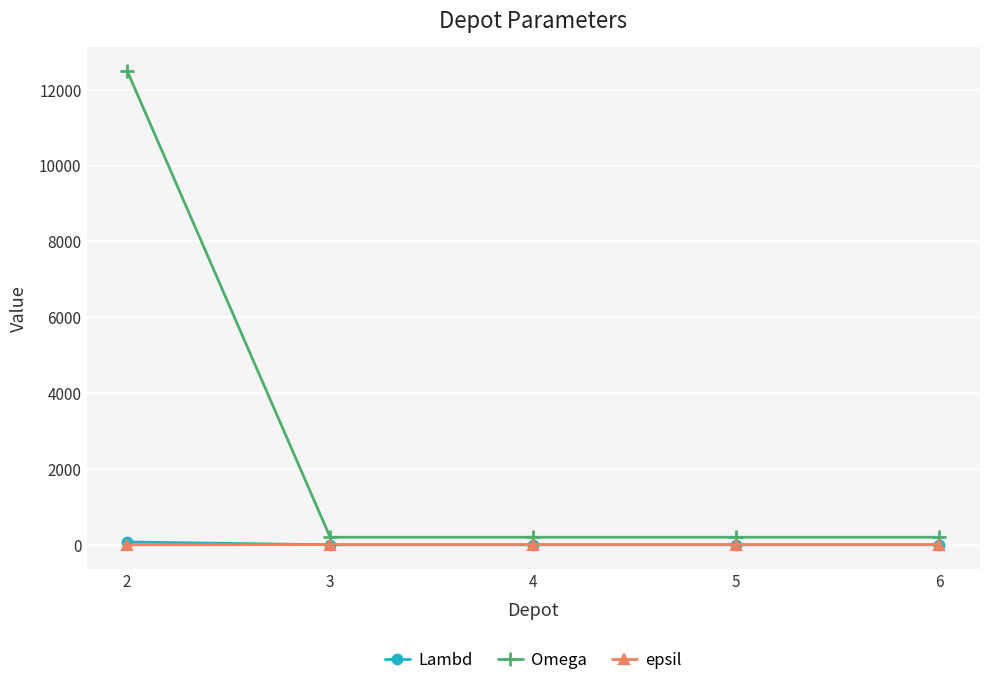

Which series has the largest range (max minus min)?

Omega